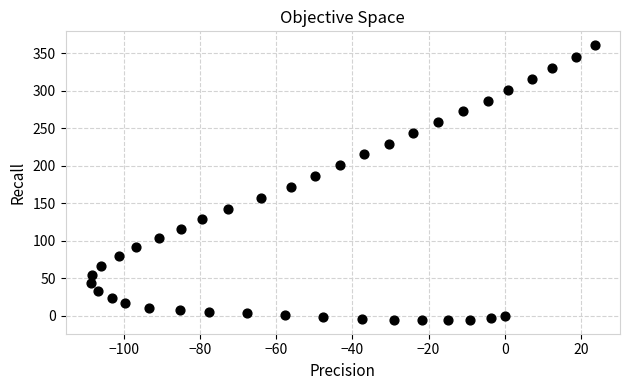

What Y value in the scatter plot is closest to 177?

172.0